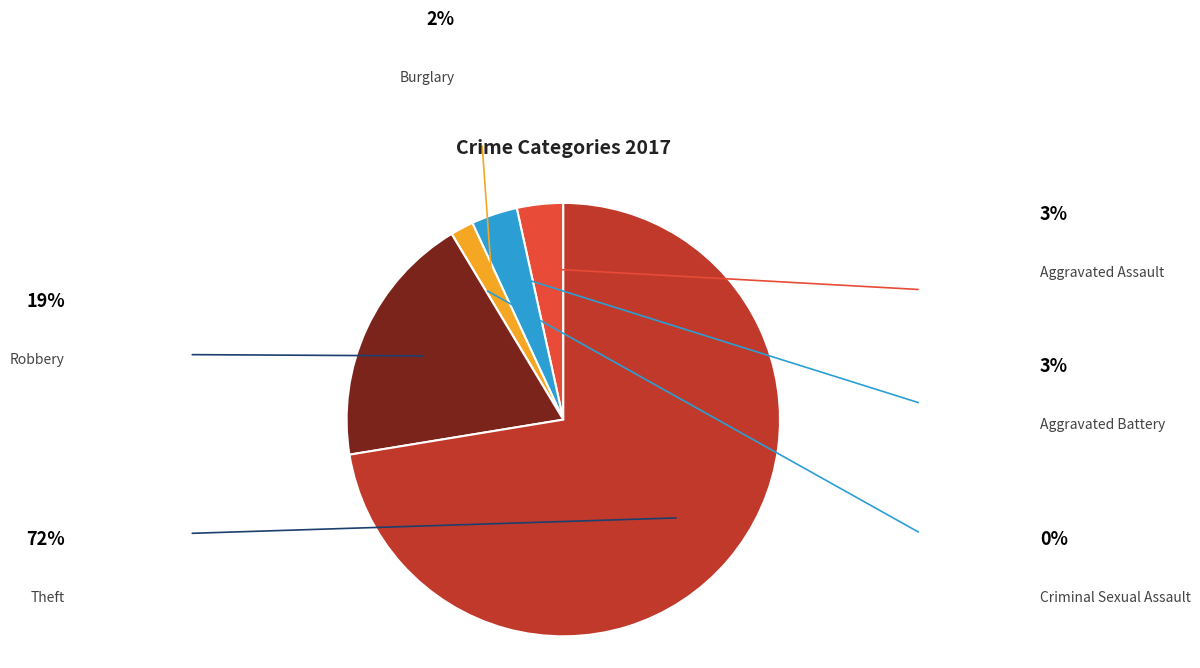

To the nearest percent, what is the difference between the largest and smallest slice percentages?

72%